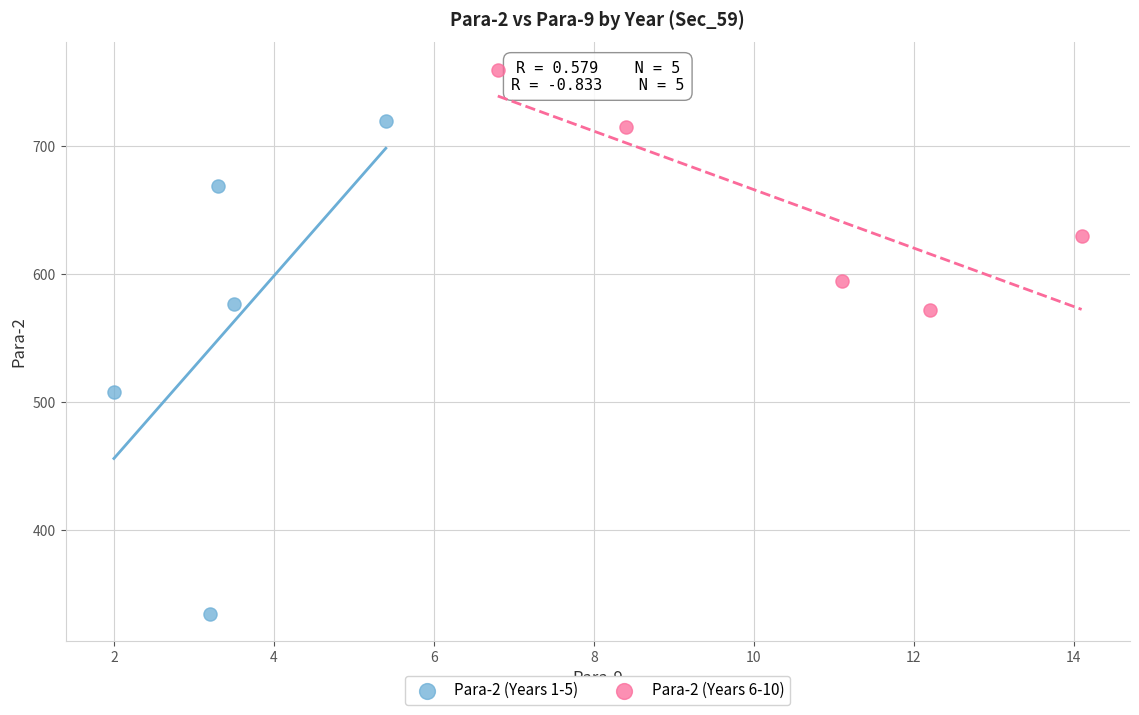

Which series has the widest spread of Y values?

Para-2 (Years 1-5)